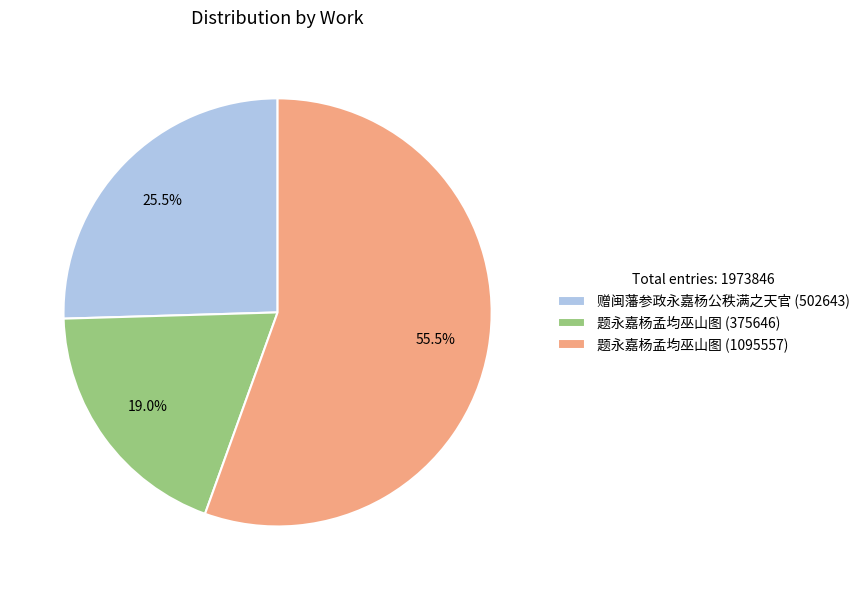

What is the smallest slice in the pie chart?

题永嘉杨孟均巫山图 (375646)